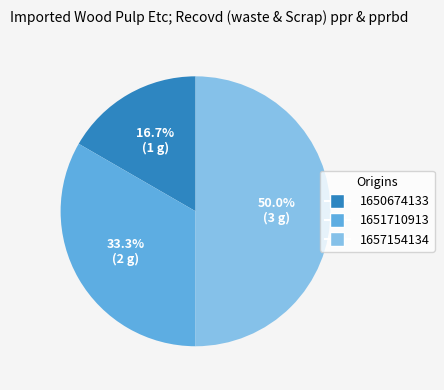

Count the number of slices in the pie.

3